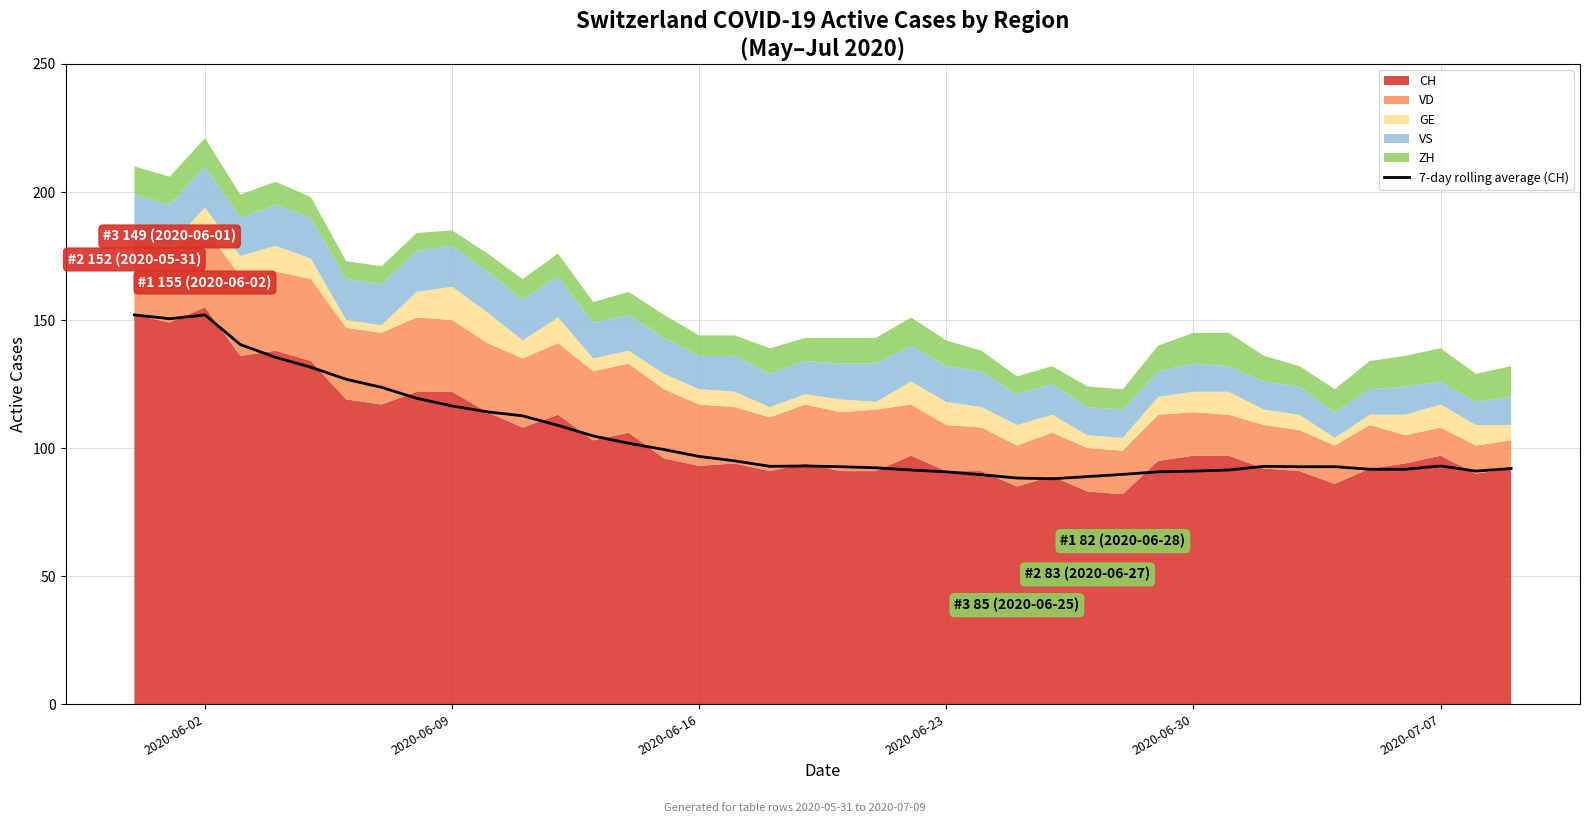

True or false: 7-day rolling average (CH) has a value of 128.4 at 2020-06-30.

False